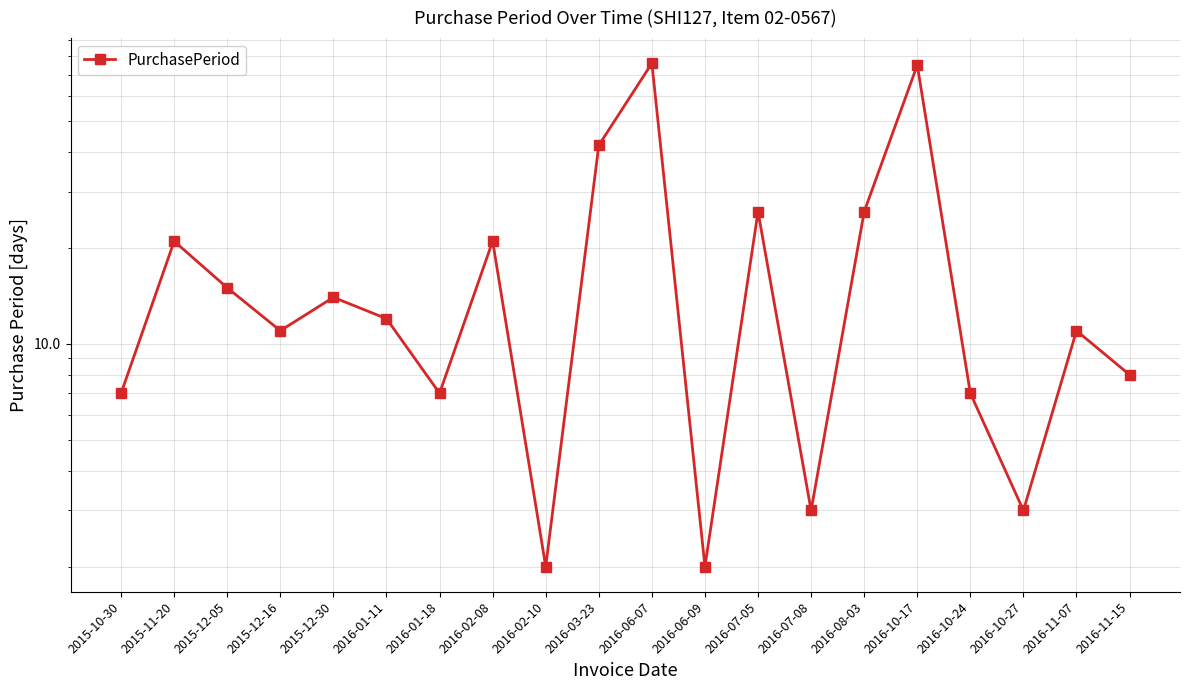

What is the label of the 14th point from the right?

2016-01-18